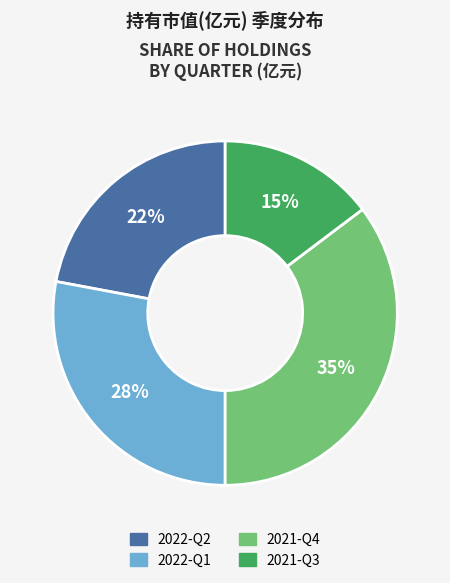

How many segments does this pie chart have?

4